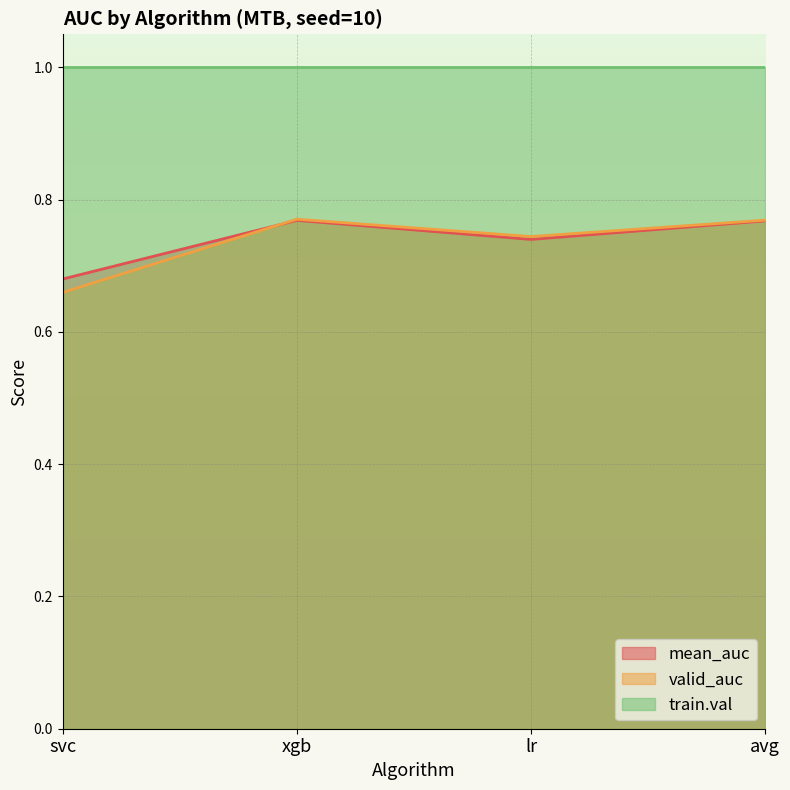

At which category is the sum across all series the highest?

xgb